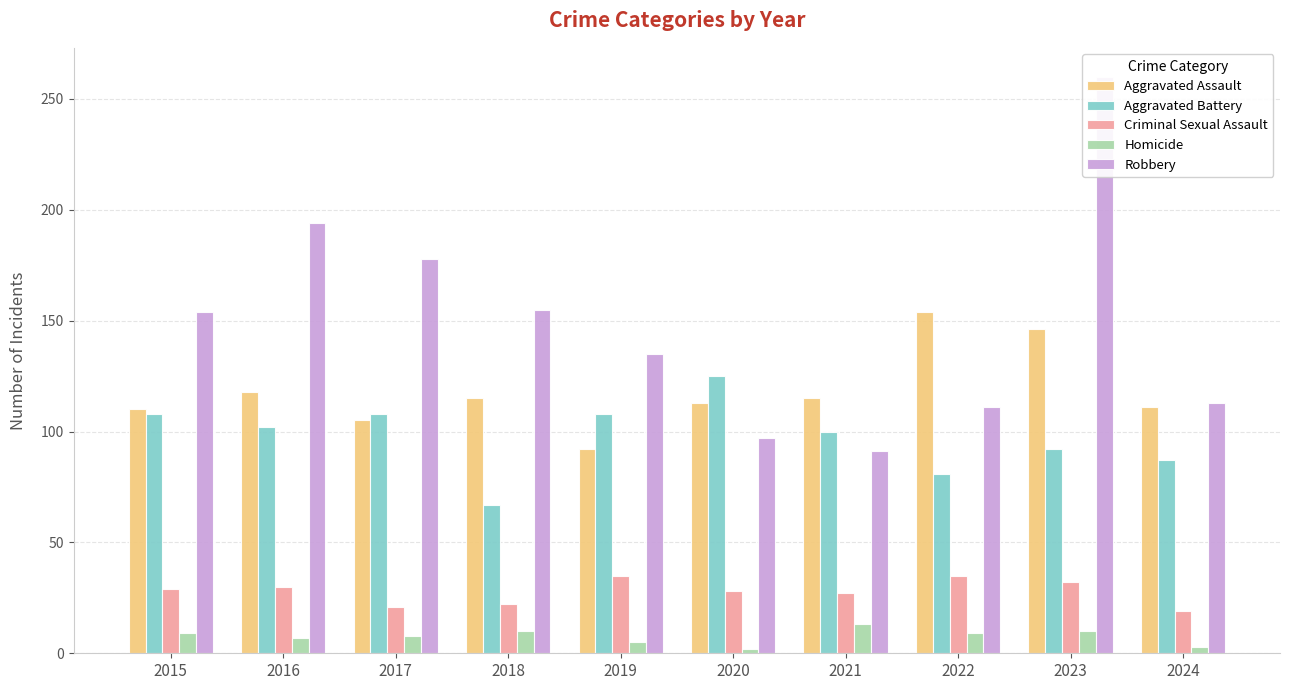

Is the value of Criminal Sexual Assault at 2015 greater than the value of Aggravated Battery at 2022?

No